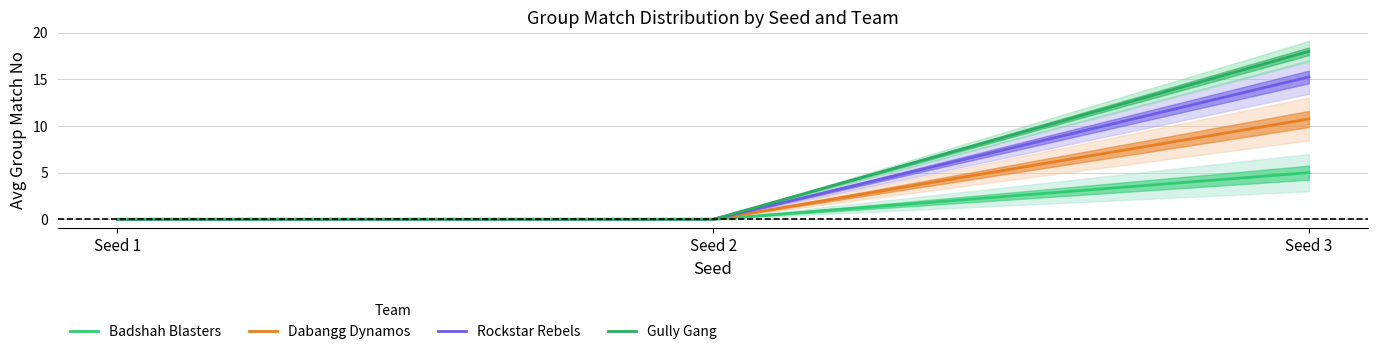

What is the difference between the maximum and minimum values in the Badshah Blasters series?

5.0